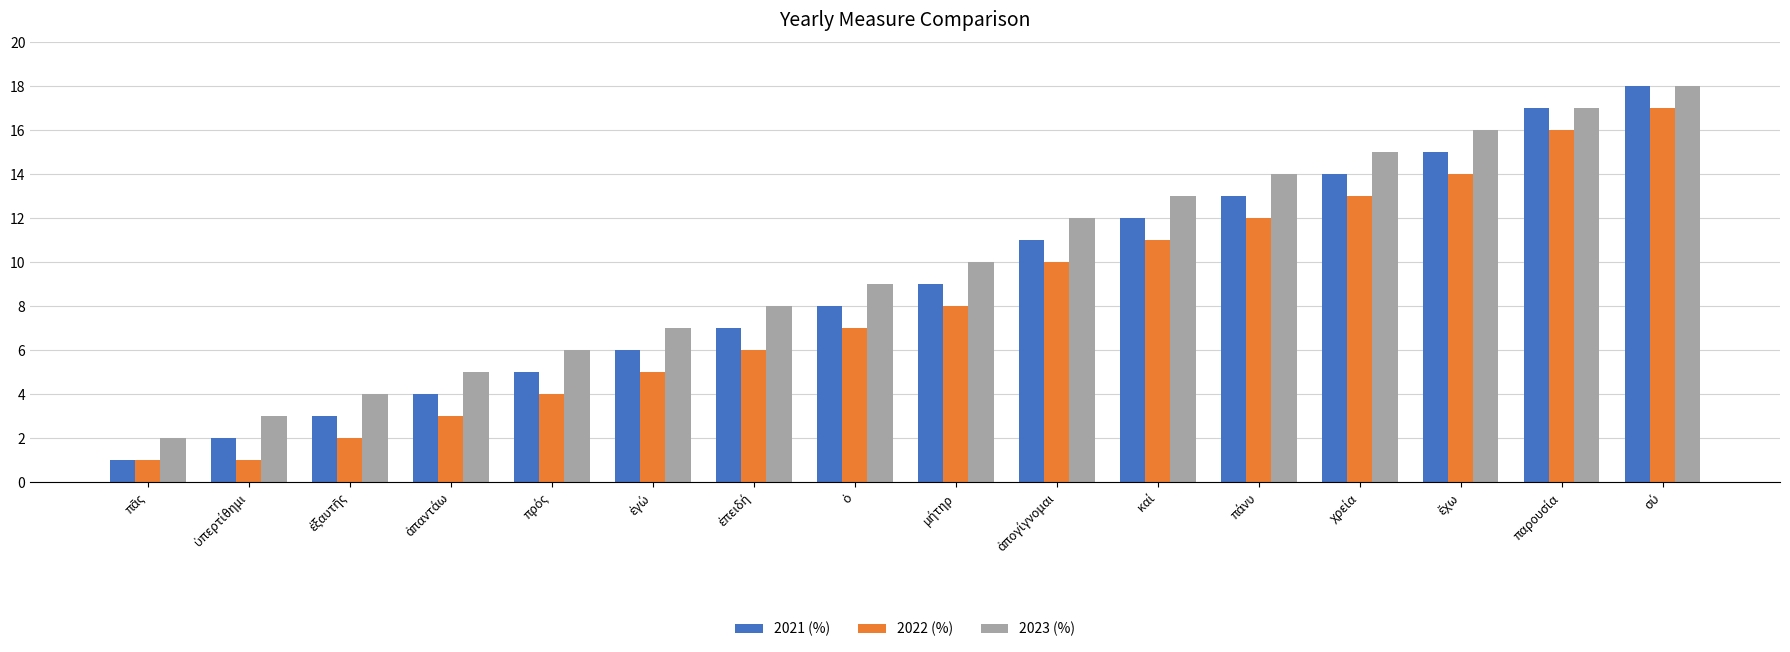

How many data points in 2021 (%) are less than 9?

8